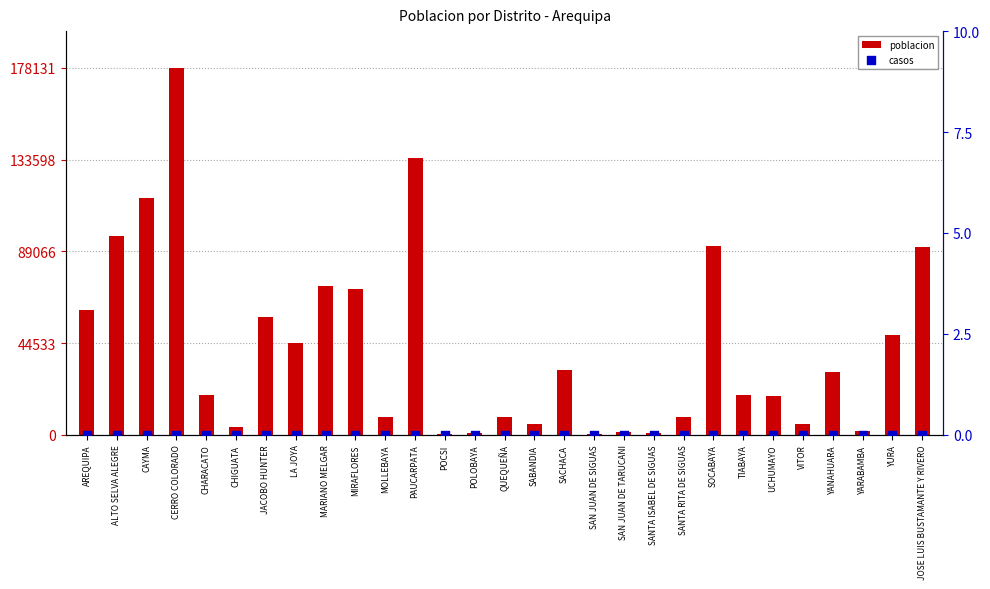

What are all the series names shown in the legend?

poblacion, casos